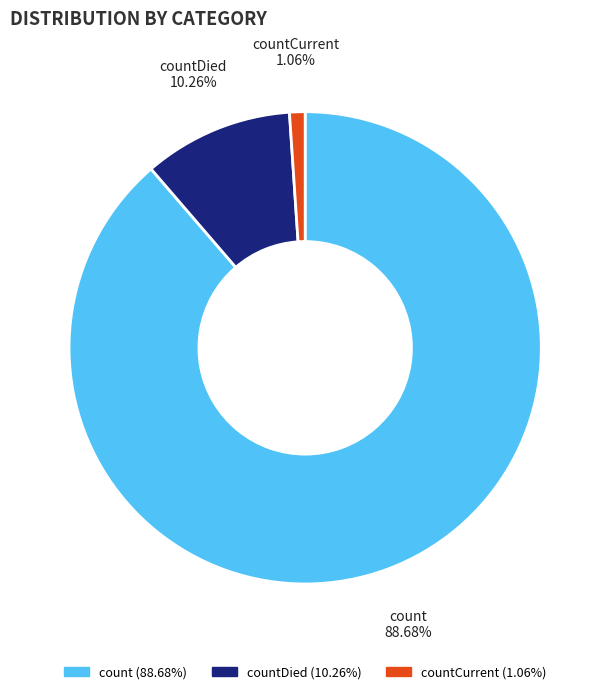

What is the smallest slice in the pie chart?

countCurrent